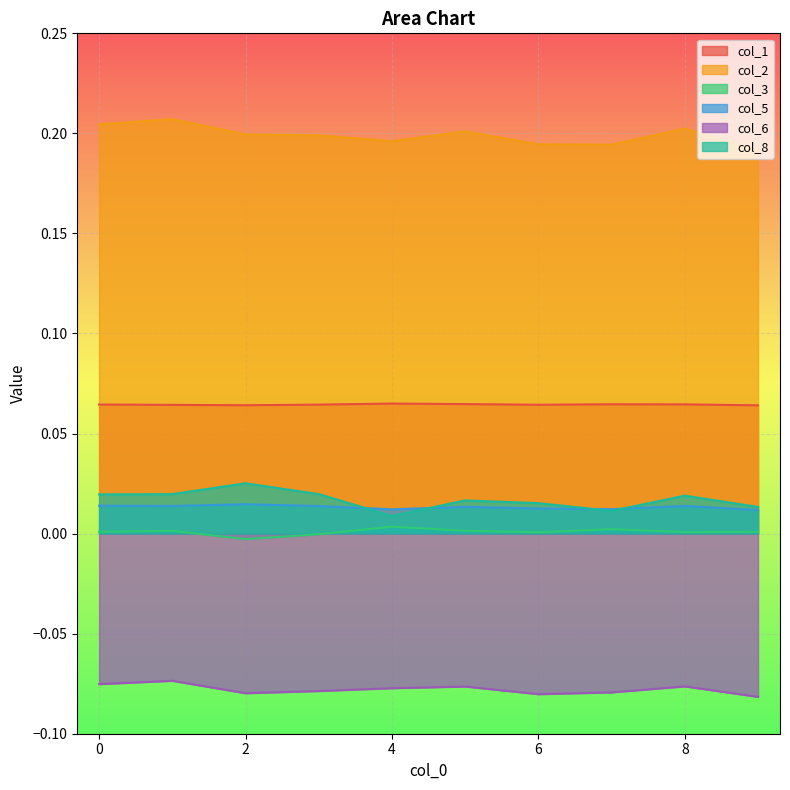

Reading left to right, what are all the values shown in this chart?

col_1: 0.1	0.1	0.1	0.1	0.1	0.1	0.1	0.1	0.1	0.1
col_2: 0.2	0.2	0.2	0.2	0.2	0.2	0.2	0.2	0.2	0.2
col_3: 0.0	0.0	-0.0	-0.0	0.0	0.0	0.0	0.0	0.0	0.0
col_5: 0.0	0.0	0.0	0.0	0.0	0.0	0.0	0.0	0.0	0.0
col_6: -0.1	-0.1	-0.1	-0.1	-0.1	-0.1	-0.1	-0.1	-0.1	-0.1
col_8: 0.0	0.0	0.0	0.0	0.0	0.0	0.0	0.0	0.0	0.0